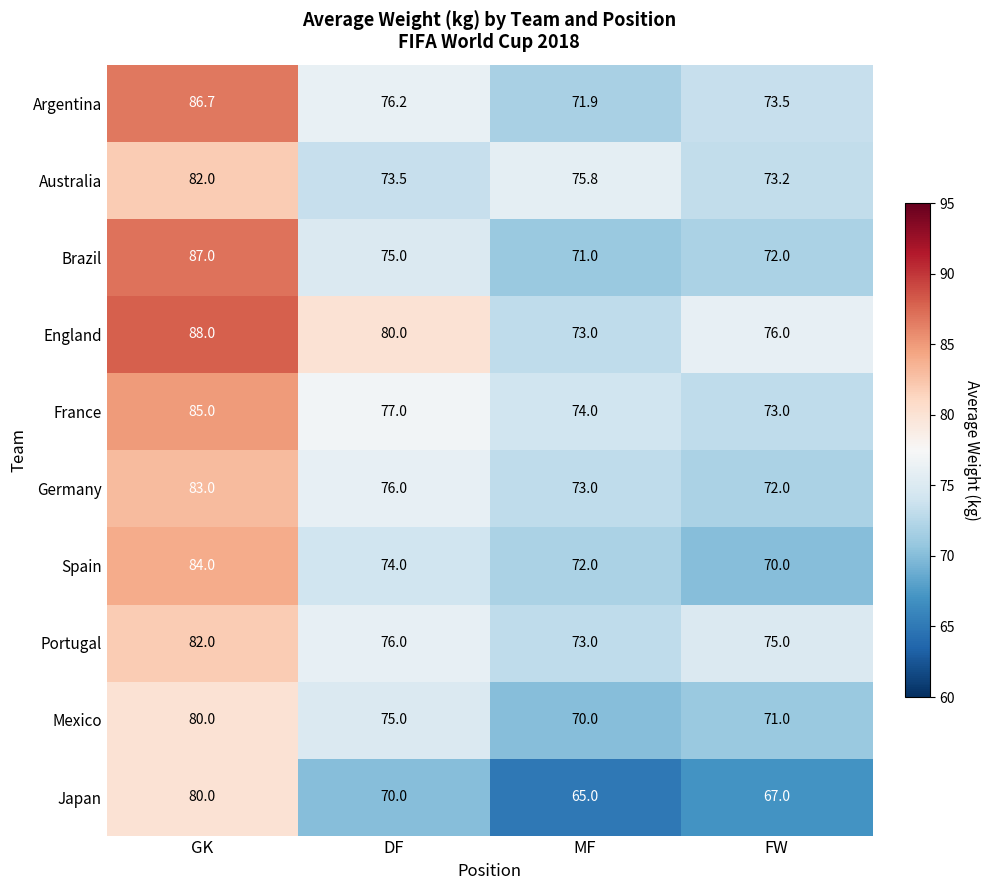

Where is France nearest to the value 79?

DF